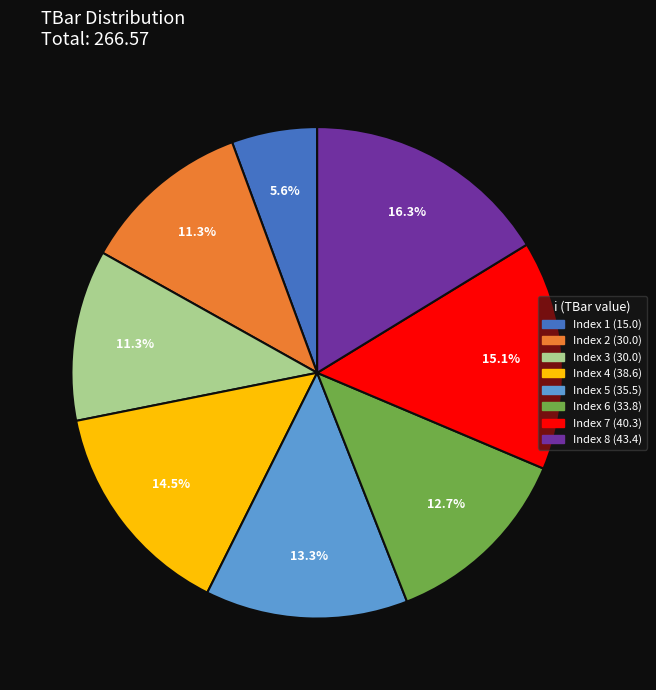

Count the number of slices in the pie.

8